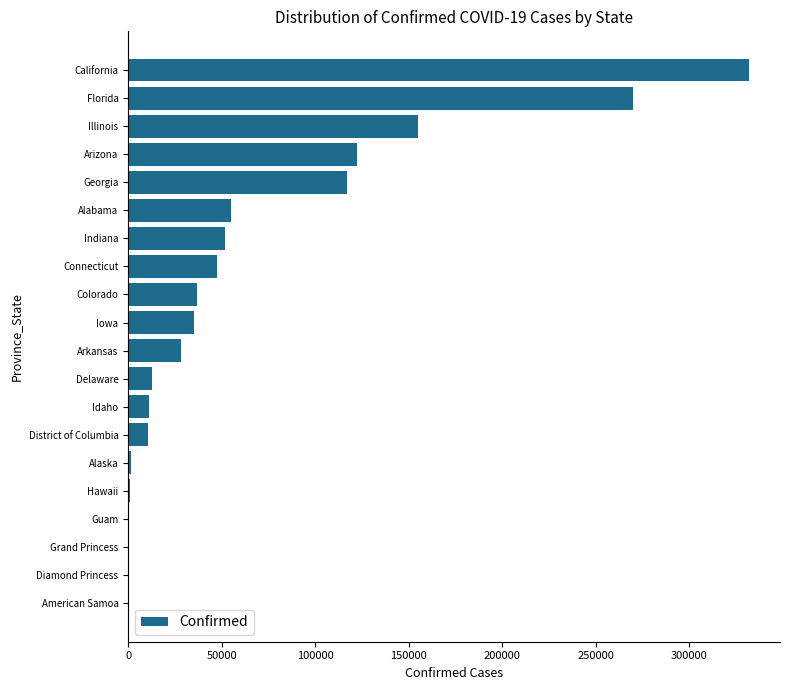

What is the sum of all values?

1288164